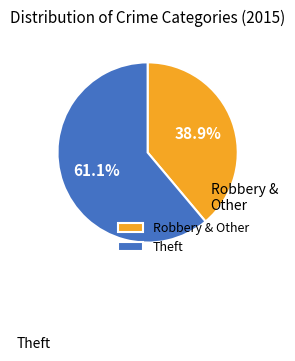

Count the number of slices in the pie.

2